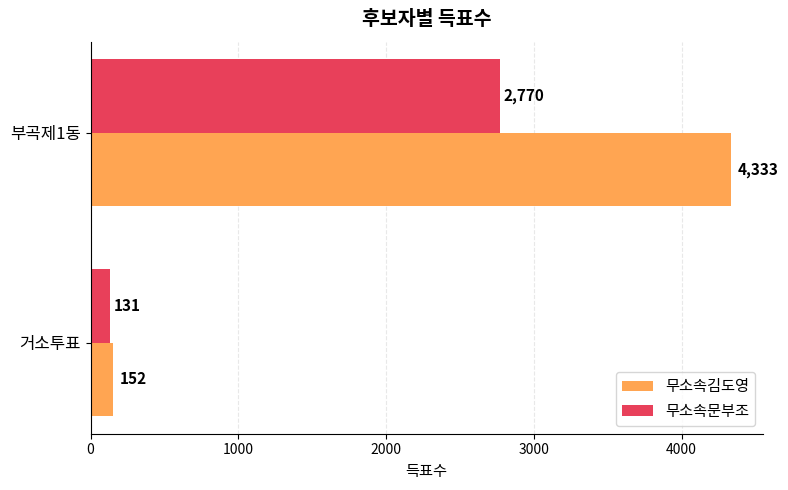

Is it true that 무소속김도영 equals 1867 at 부곡제1동?

False